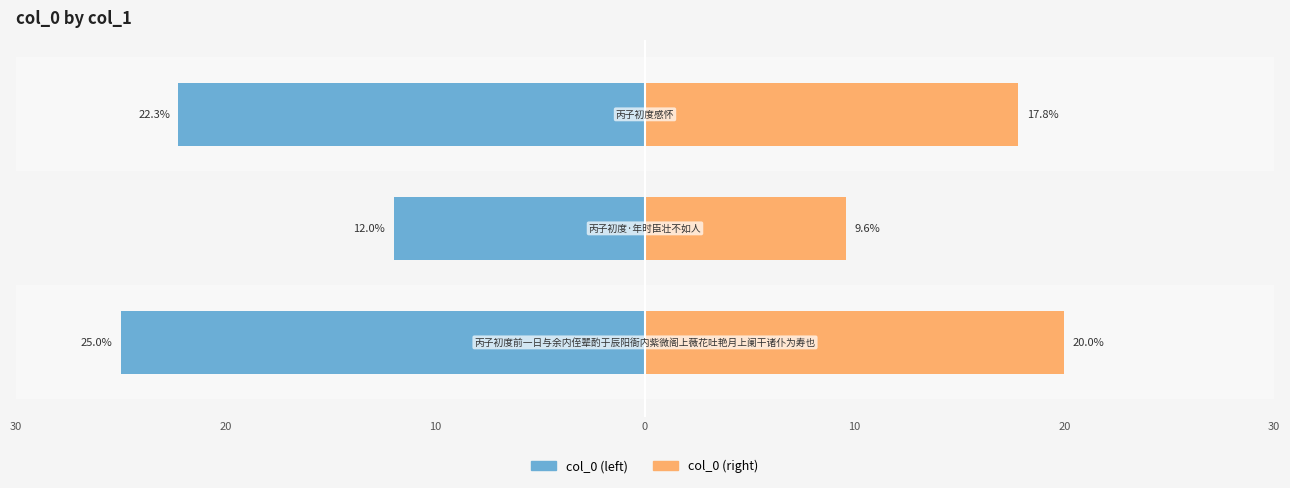

The value of col_0 (left) at 10 is -38.2. True or false?

False